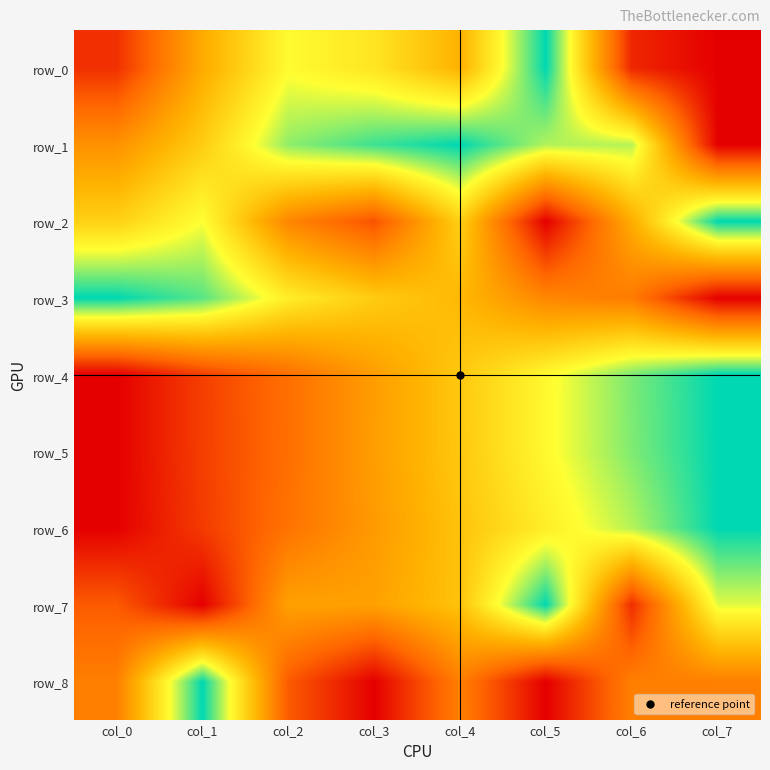

Is it true that row_1 equals -0.5 at col_7?

False